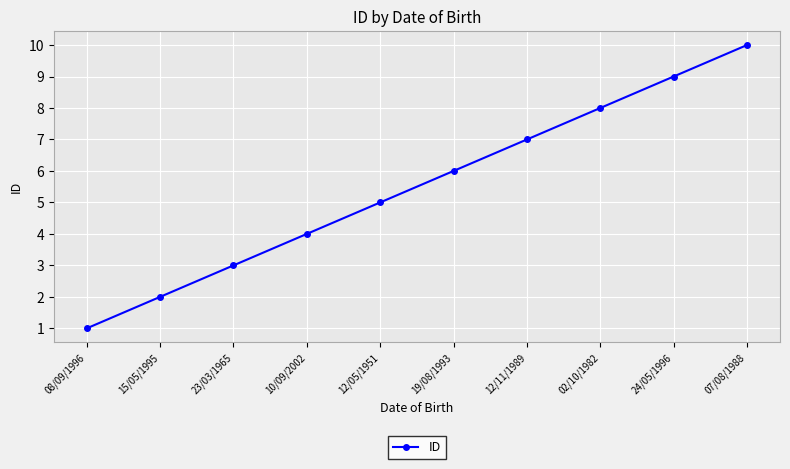

Reading right to left, transcribe all the data shown in this chart.

10	9	8	7	6	5	4	3	2	1